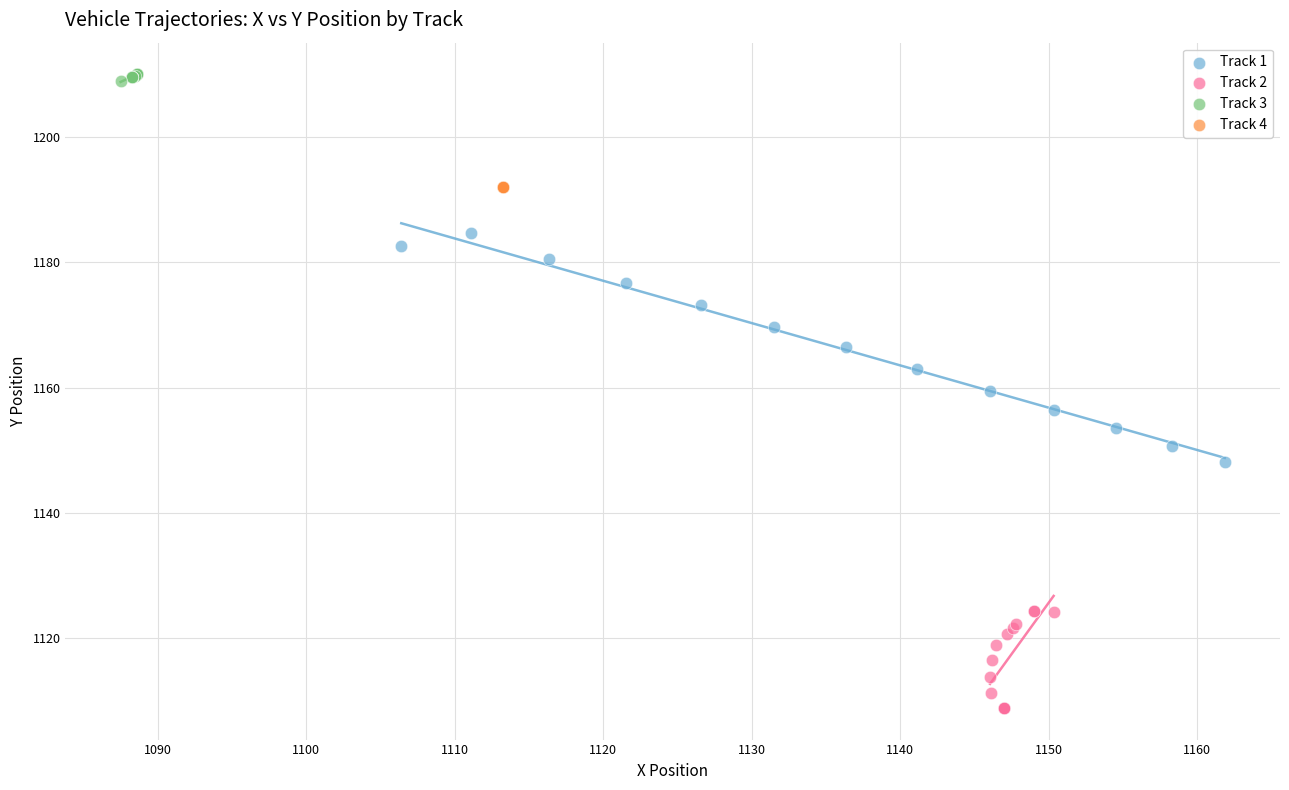

Which series contains the highest Y value?

Track 3